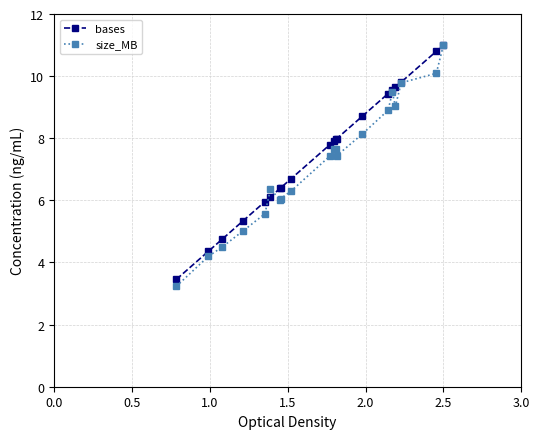

What is the sum of all bases values?

150.1